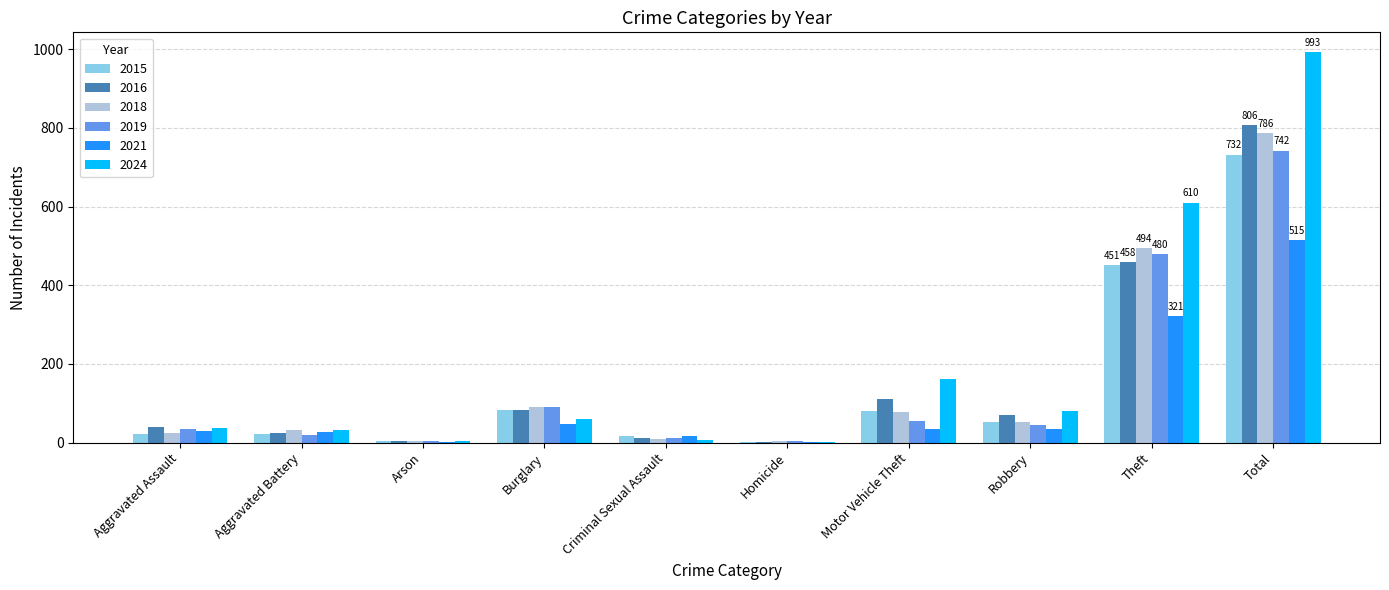

The value of 2016 at Theft is 112. True or false?

False